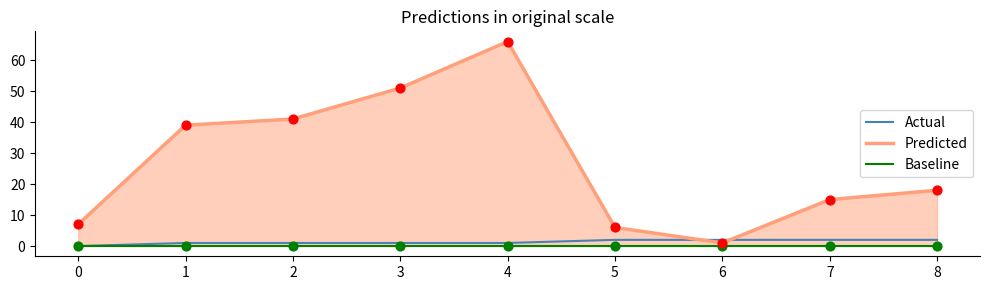

What are all the series names shown in the legend?

Actual, Predicted, Baseline